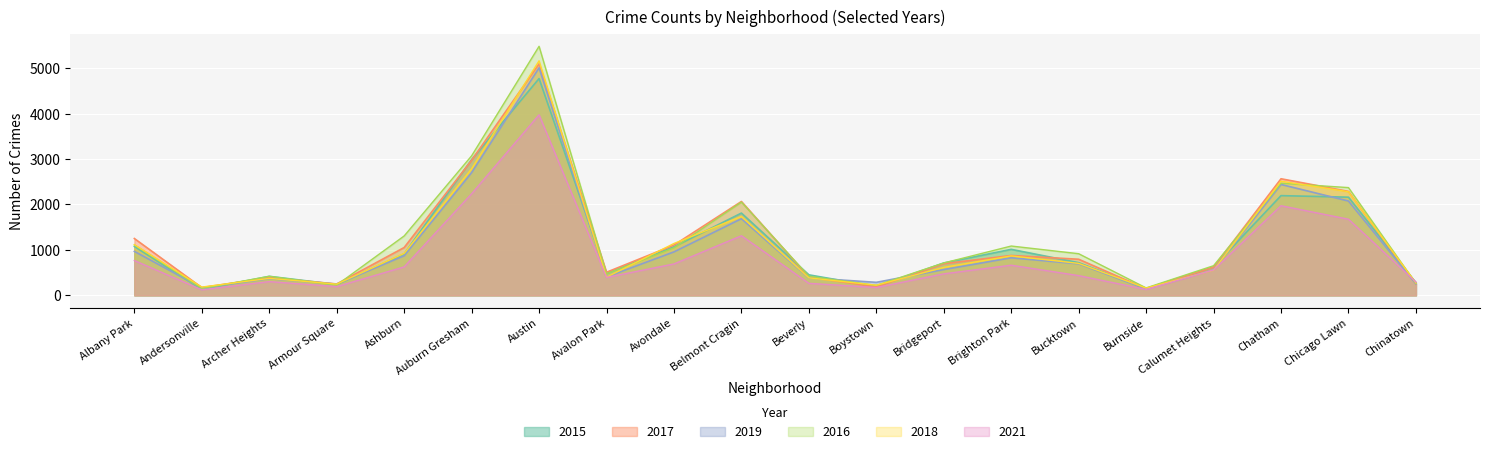

At which category does the chart reach its minimum across all series?

Andersonville